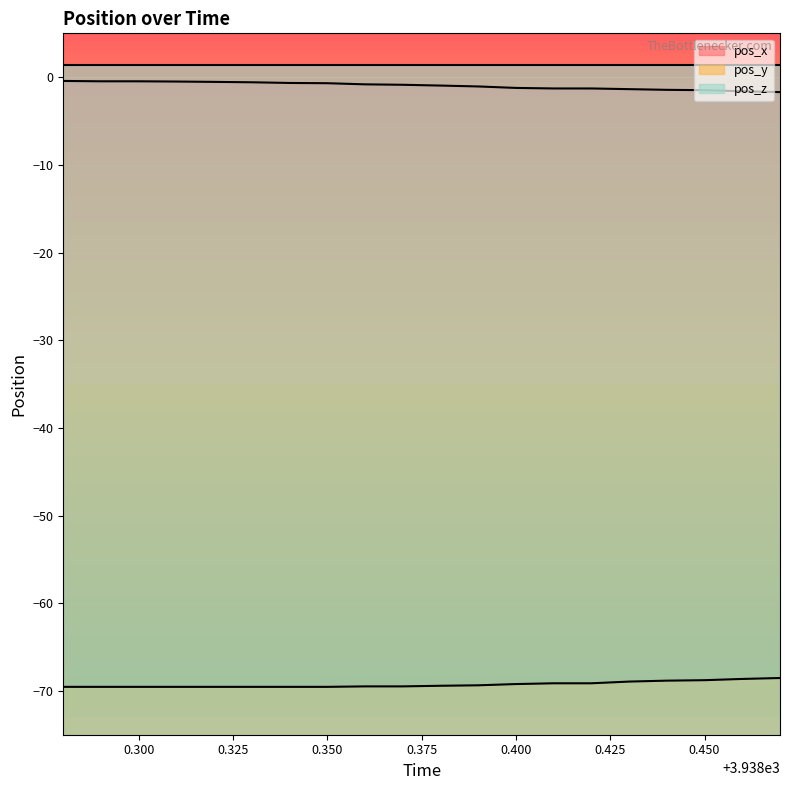

True or false: pos_x and pos_y cross at least once.

False